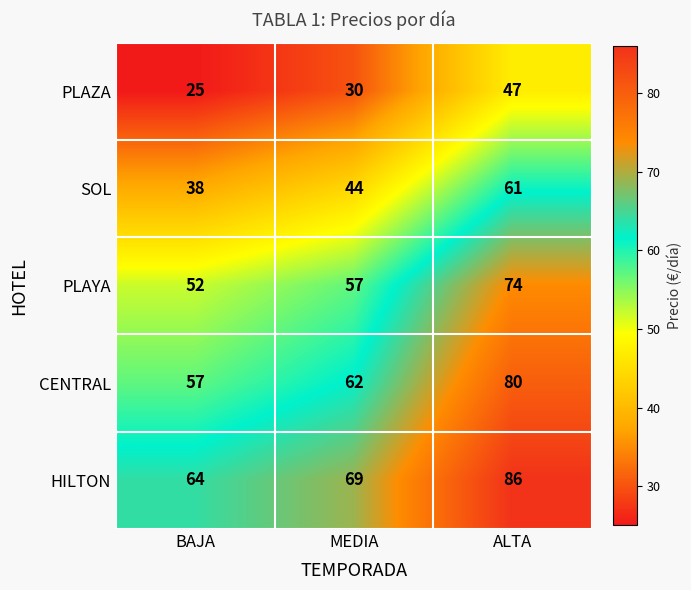

How many data points does each series have?

3